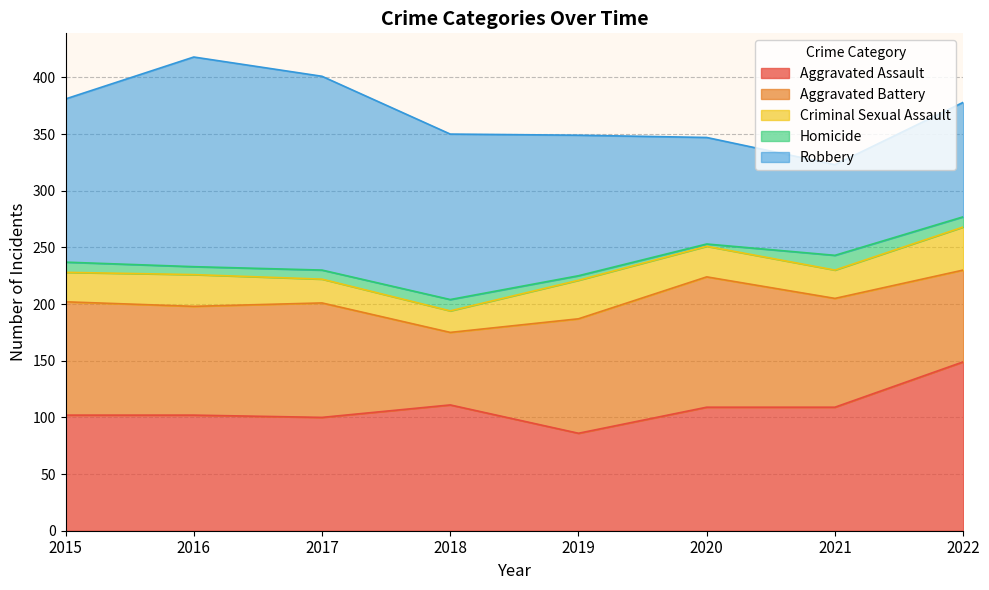

What is the value of the Aggravated Assault point at the 3rd from the left?

100